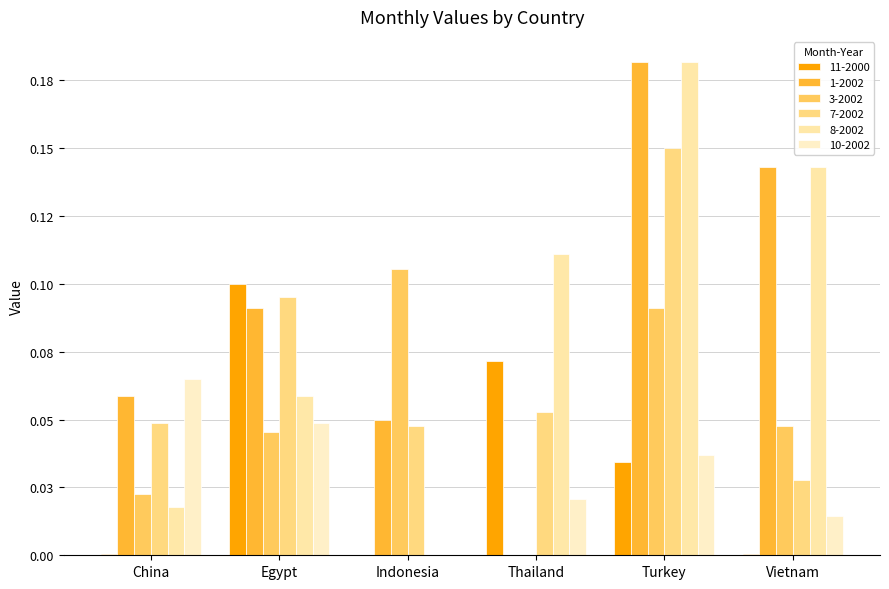

Reading left to right, extract all data points from this chart.

11-2000: 0.0	0.1	0.0	0.1	0.0	0.0
1-2002: 0.1	0.1	0.1	0.0	0.2	0.1
3-2002: 0.0	0.0	0.1	0.0	0.1	0.0
7-2002: 0.0	0.1	0.0	0.1	0.1	0.0
8-2002: 0.0	0.1	0.0	0.1	0.2	0.1
10-2002: 0.1	0.0	0.0	0.0	0.0	0.0